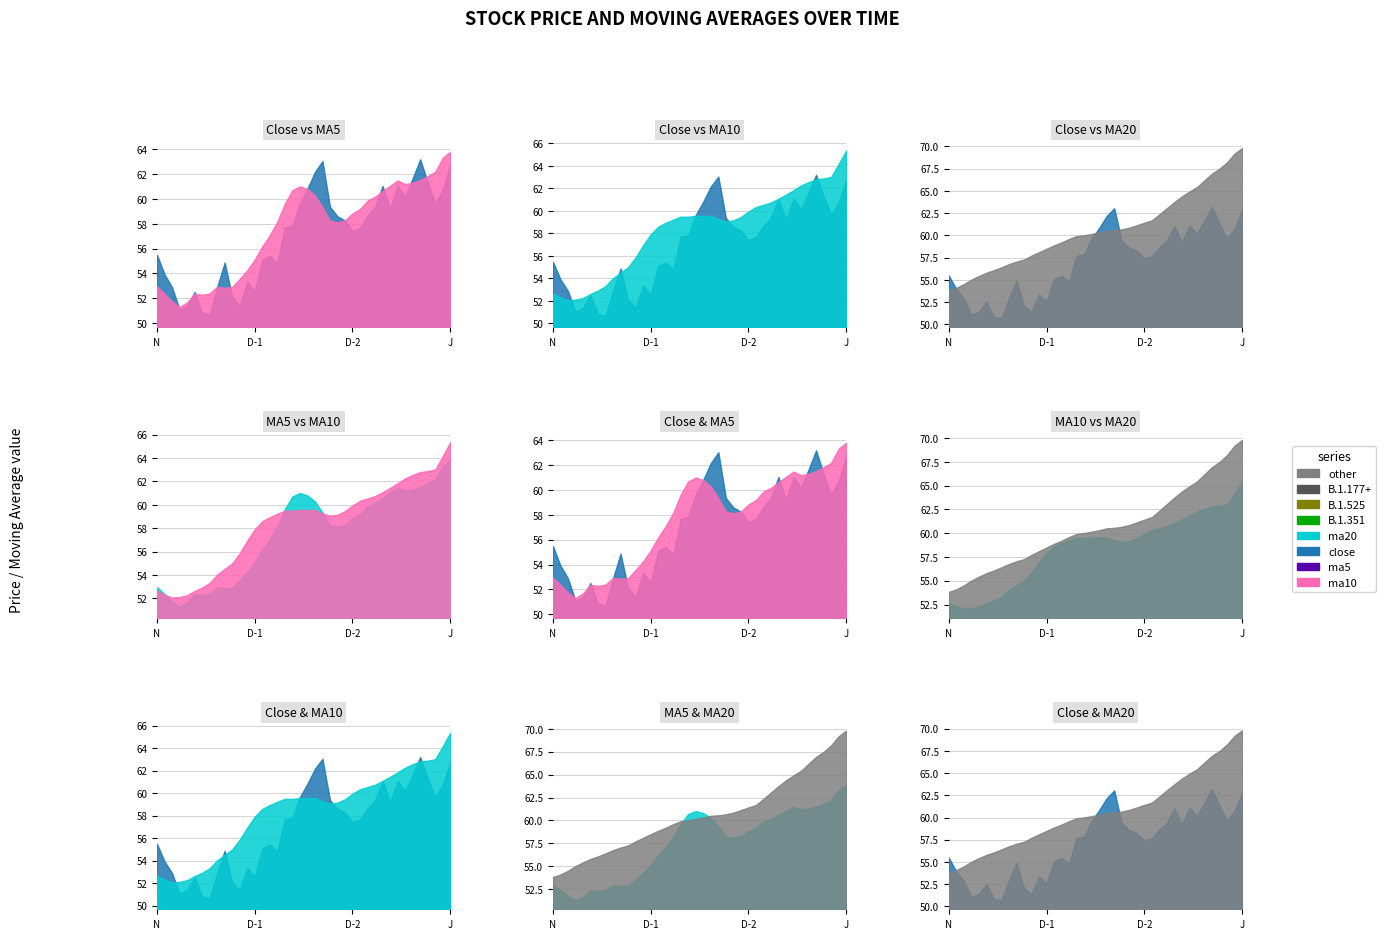

Is it true that ma5 equals 22.0 at 37?

False